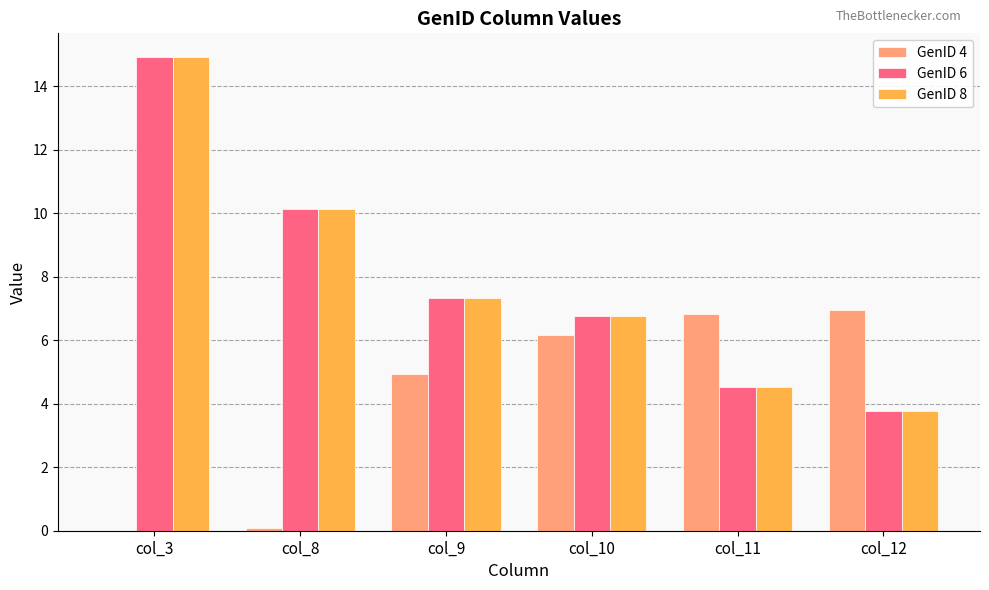

How many values in the GenID 6 series exceed 7?

3